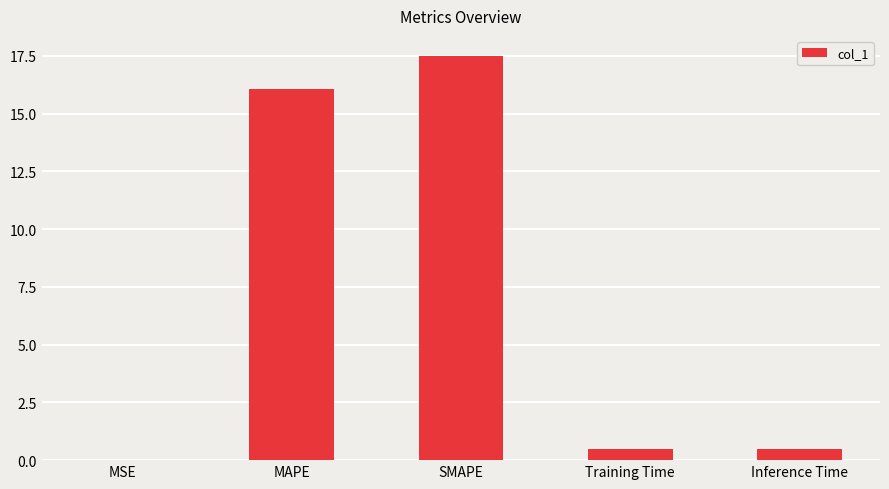

Are the bars grouped side by side (vs. stacked)?

No